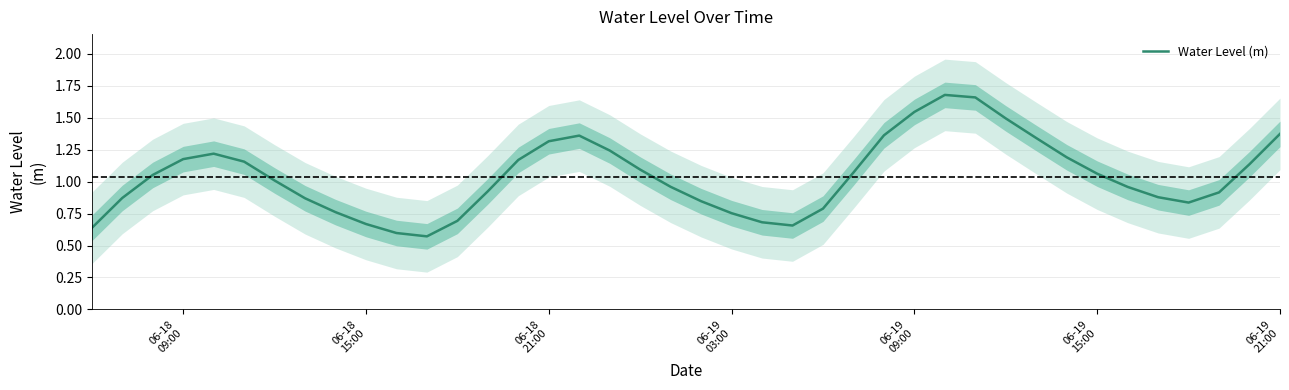

What is the difference between the second highest and second lowest values?

1.1